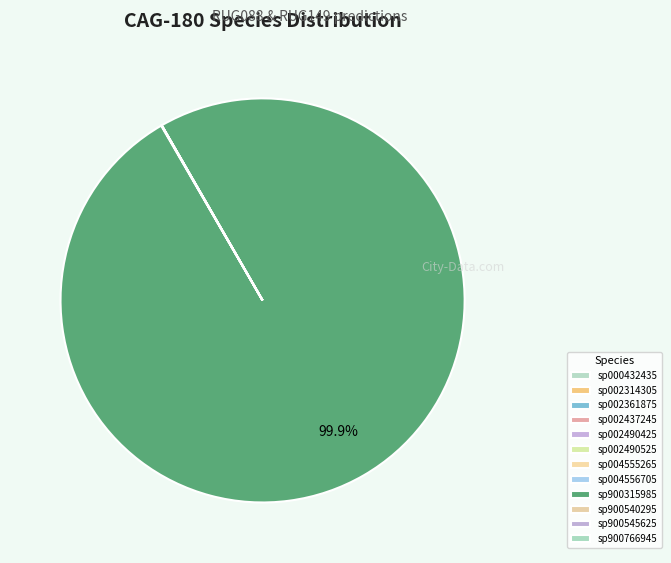

Is there a majority slice in this chart?

Yes